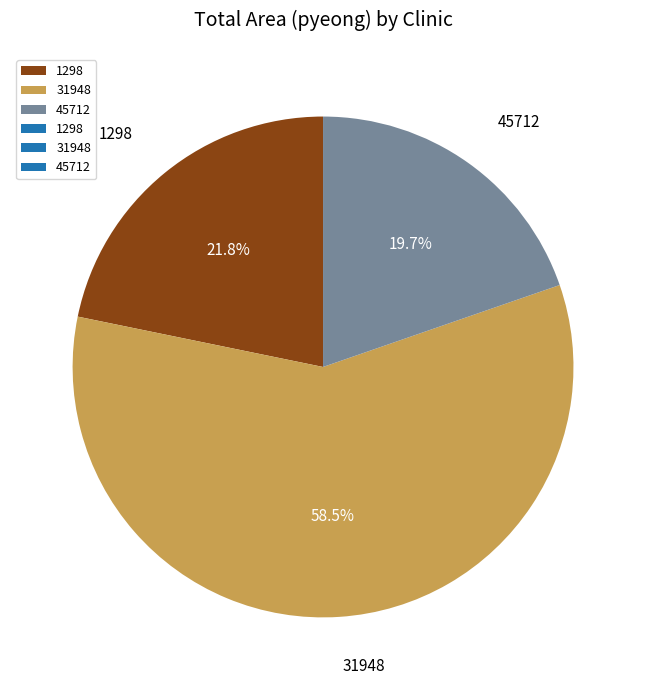

What percentage is NOT represented by 31948?

41.5%